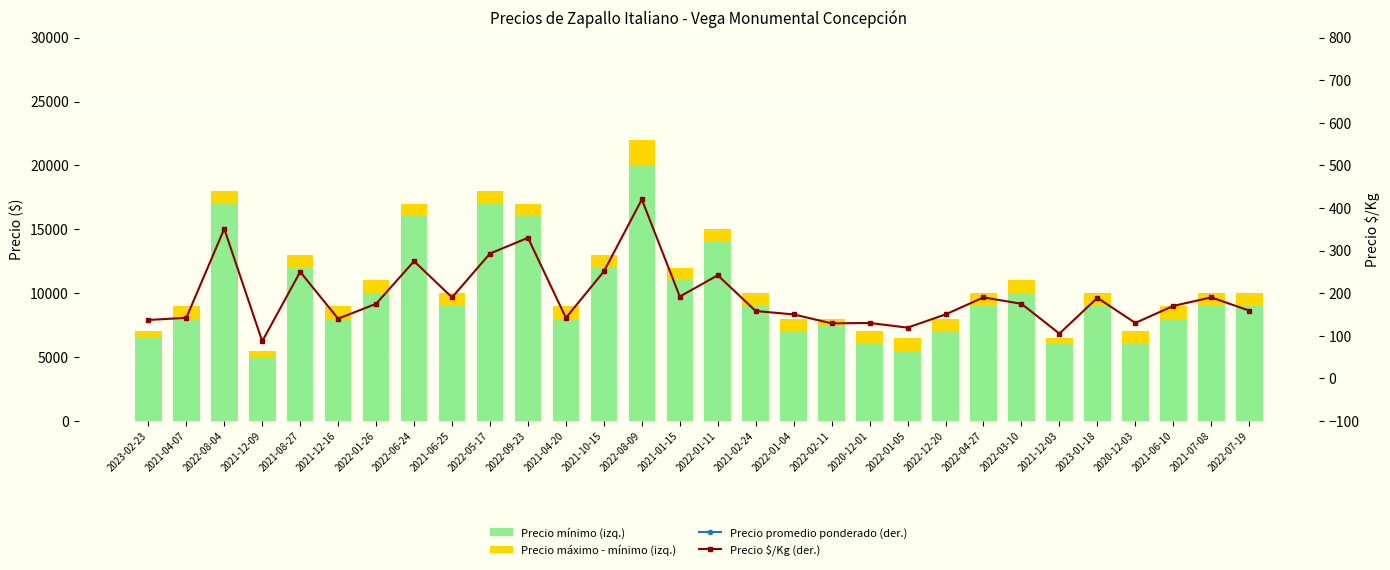

Count the number of data series in this chart.

4